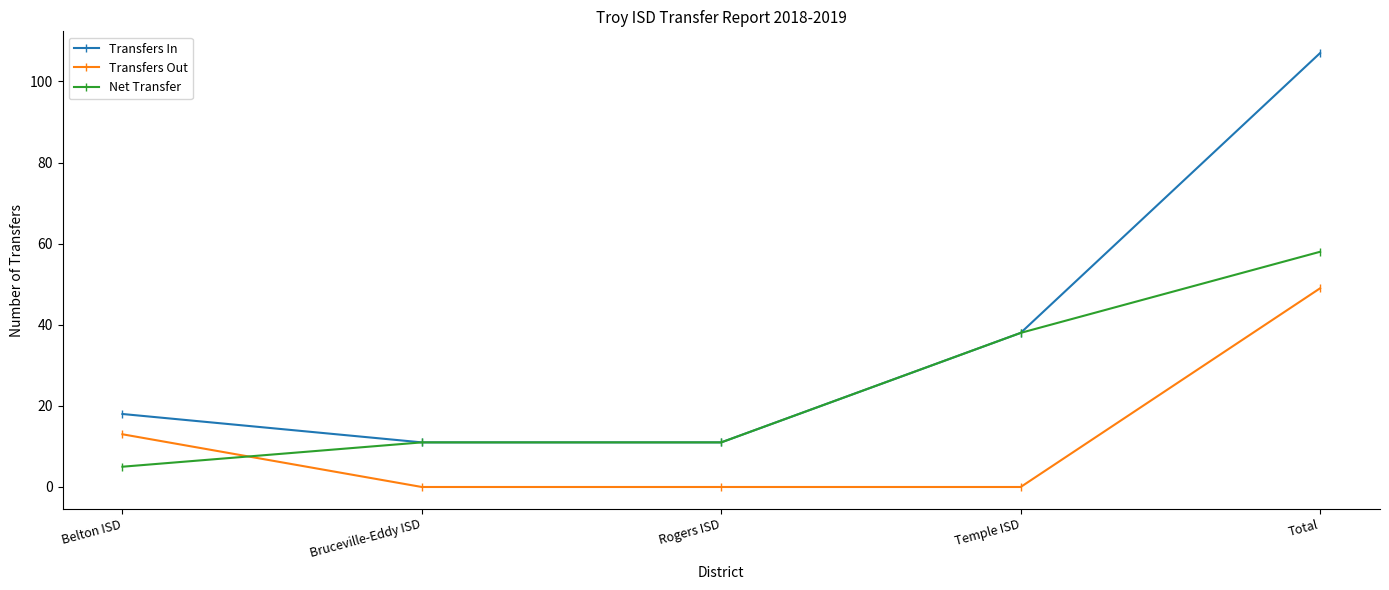

Reading left to right, transcribe all the data shown in this chart.

Transfers In: 18	11	11	38	107
Transfers Out: 13	0	0	0	49
Net Transfer: 5	11	11	38	58